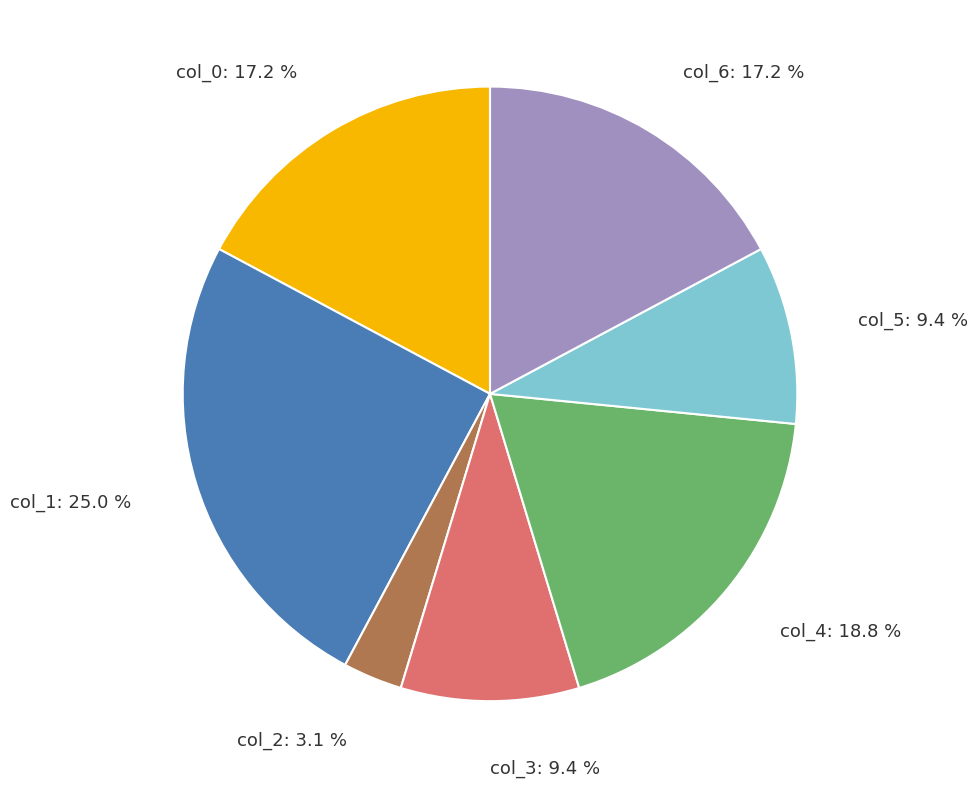

Is there a majority slice in this chart?

No